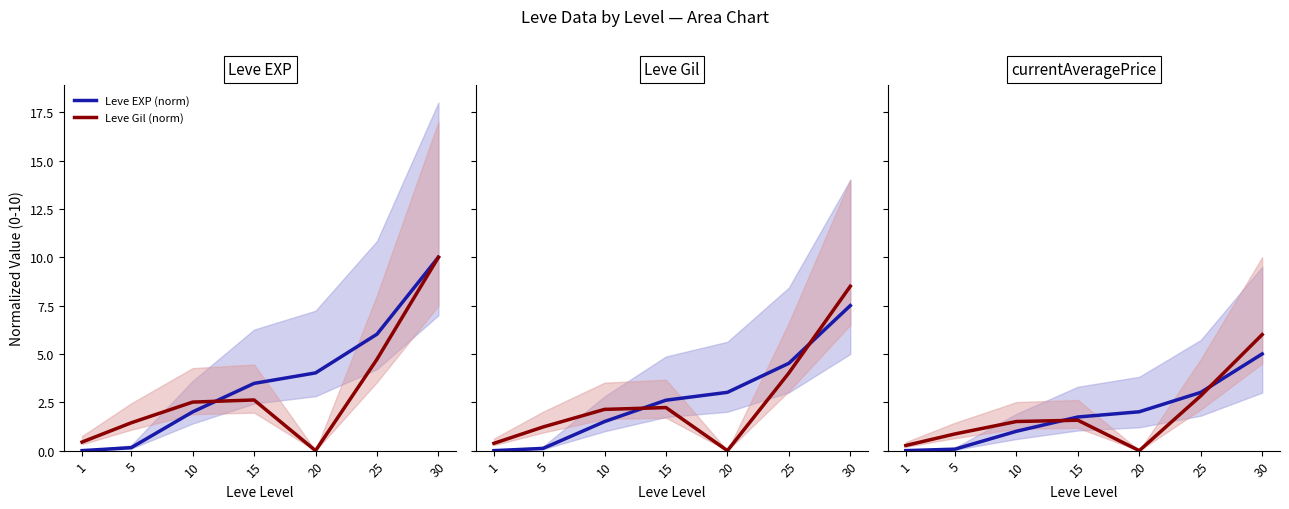

At 25, list the series in order from smallest to largest.

Leve Gil (norm), Leve EXP (norm)